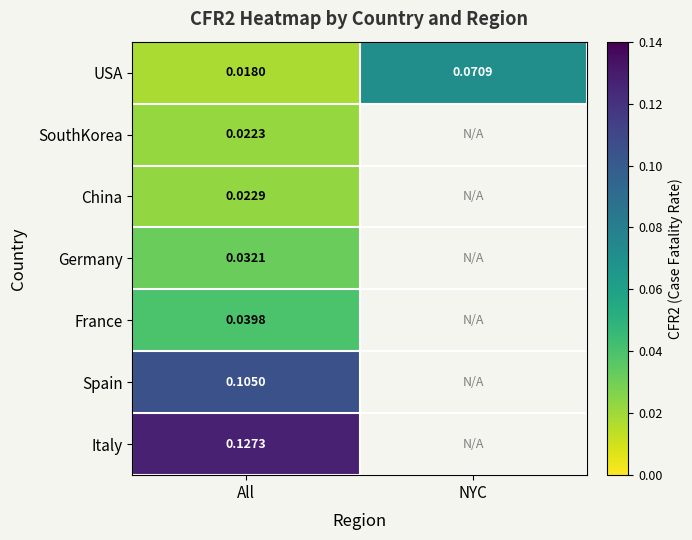

Read the Spain value at All.

0.1